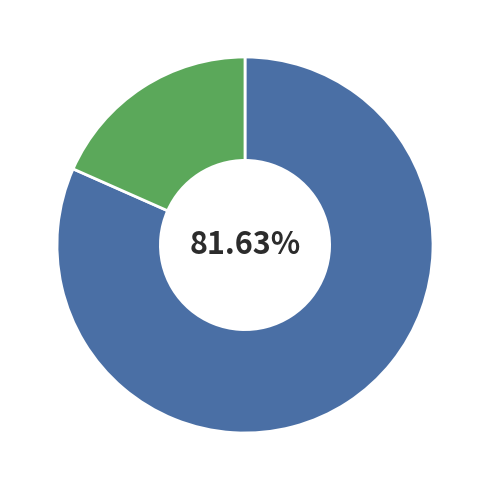

Does any single category account for the majority?

Yes